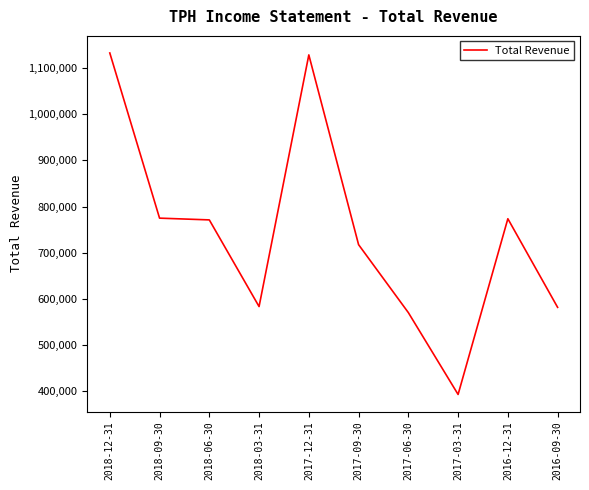

What is the ratio of the value at 2018-12-31 to the value at 2017-09-30?

1.6